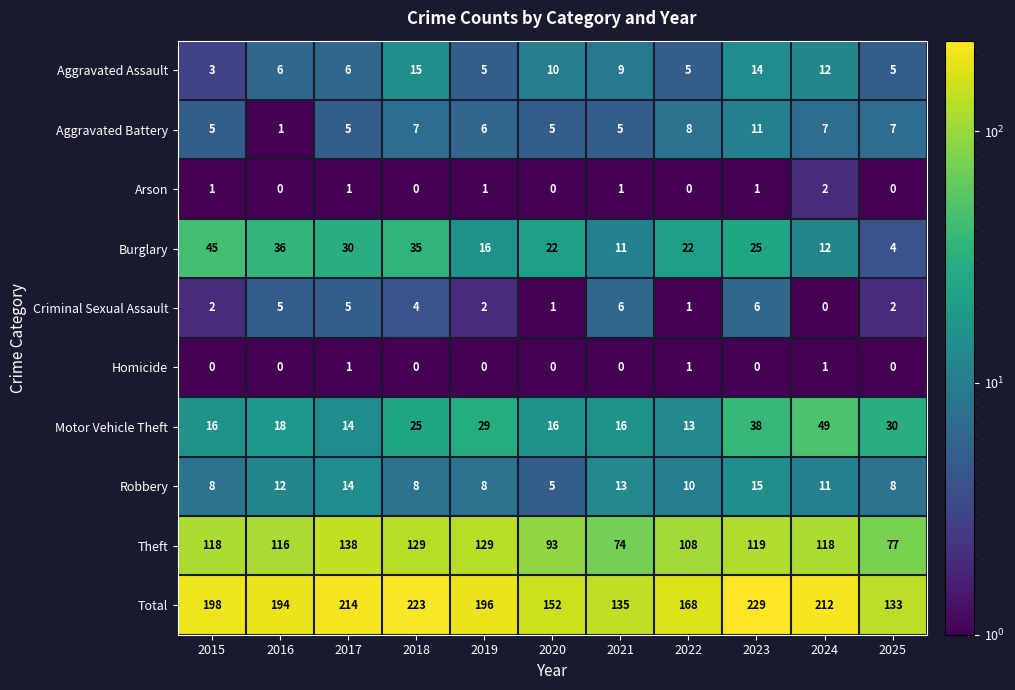

At which label is Aggravated Assault closest to 9?

2021